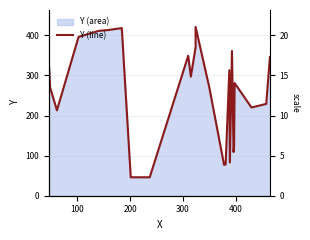

Reading left to right, extract all data points from this chart.

323	270	213	396	411	413	418	46	46	349	297	370	421	270	77	78	313	83	361	109	124	281	220	229	346